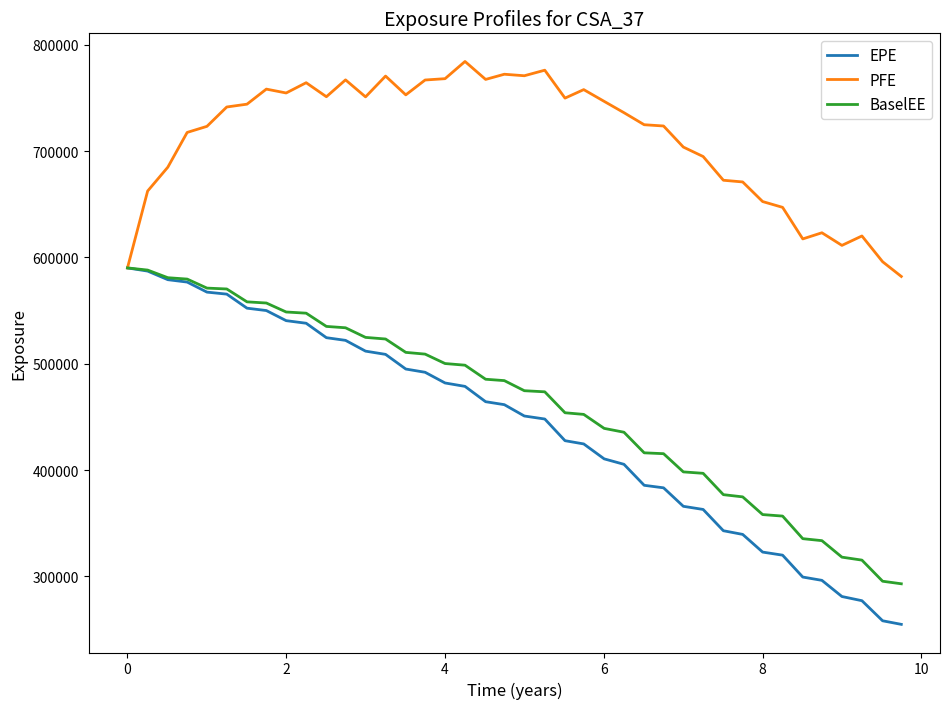

What is the minimum value for EPE?

254791